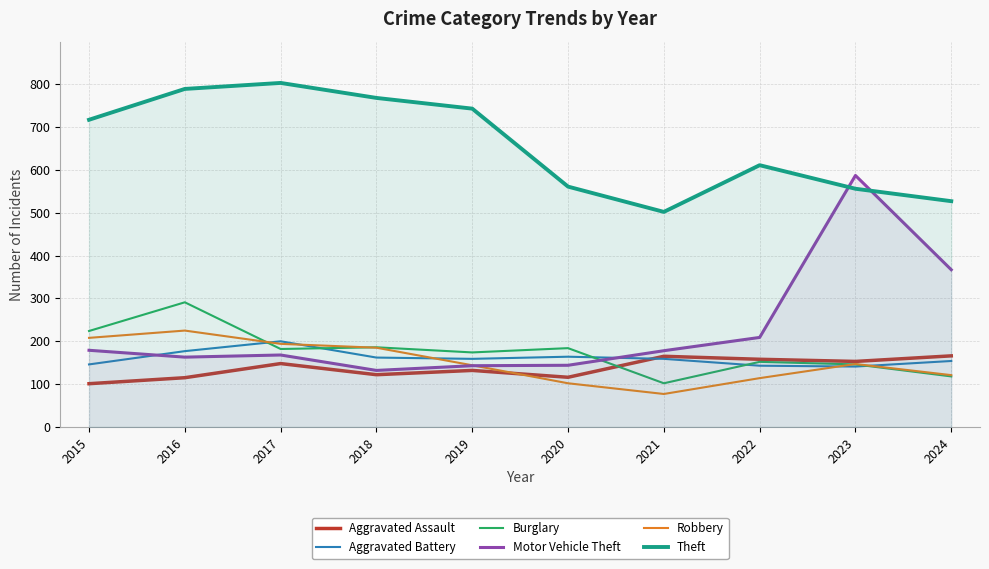

How many interior local peaks does the Motor Vehicle Theft series have?

2